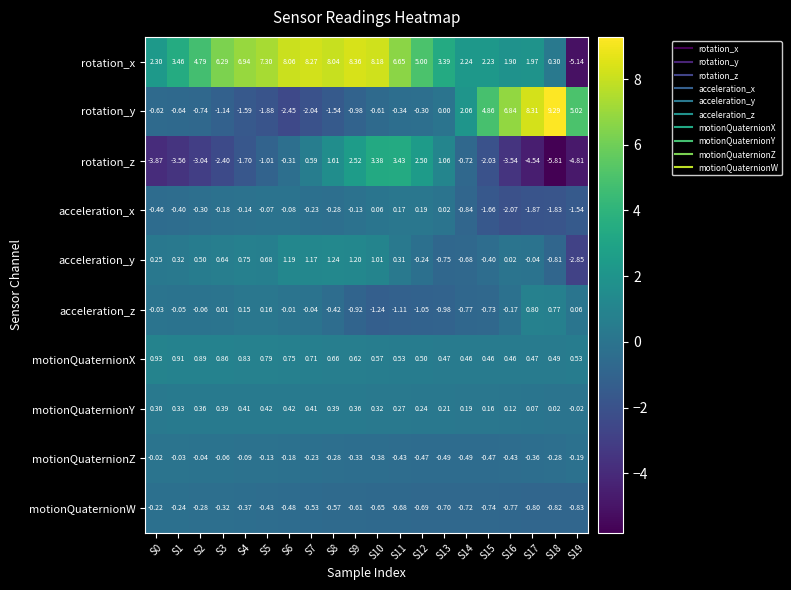

Between S2 and S5, which series saw the biggest shift?

rotation_x